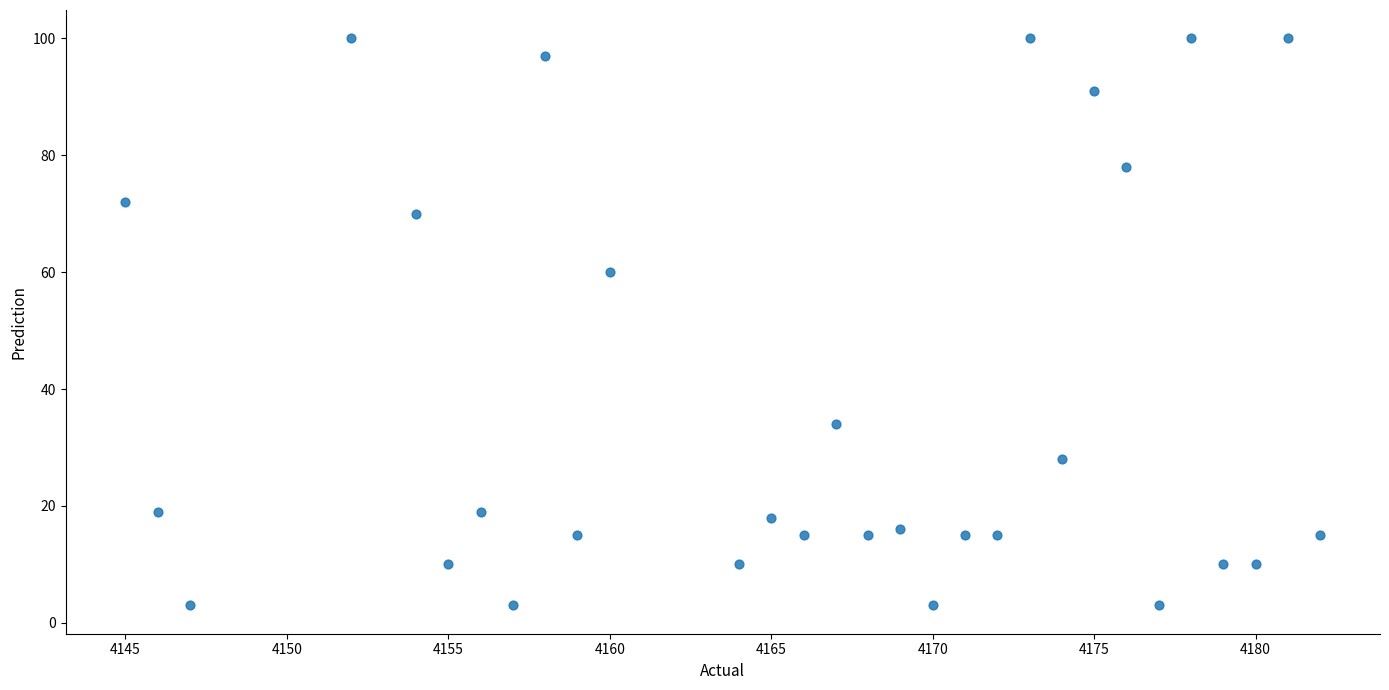

What Y value in the scatter plot is closest to 51?

60